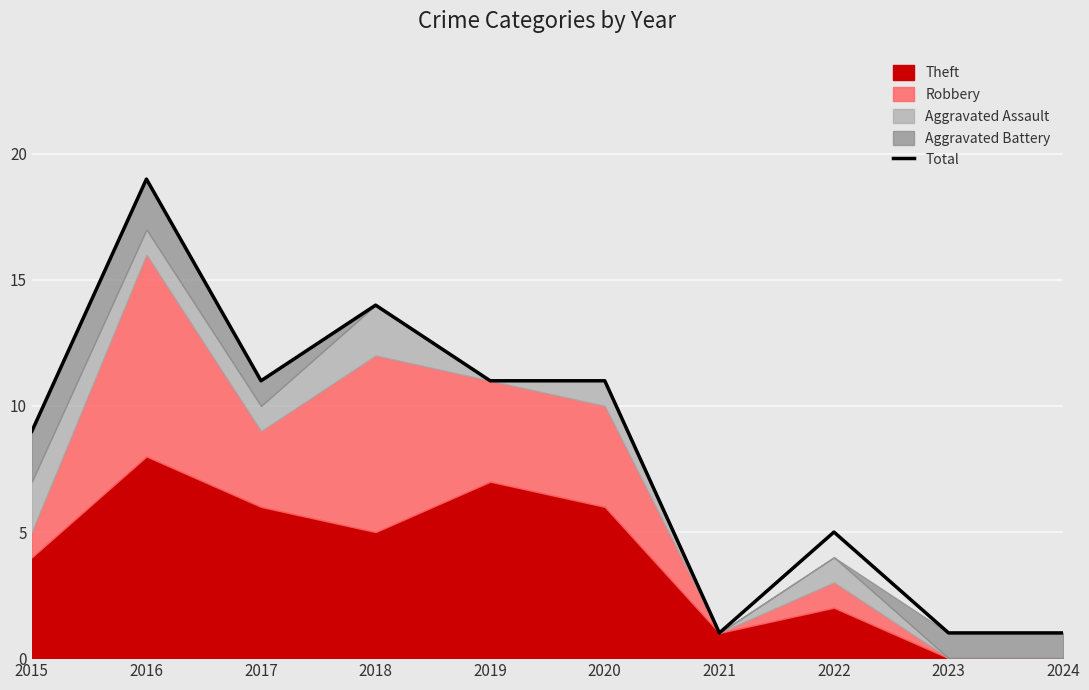

The chart shows a value of 5 at 2022. True or false?

True